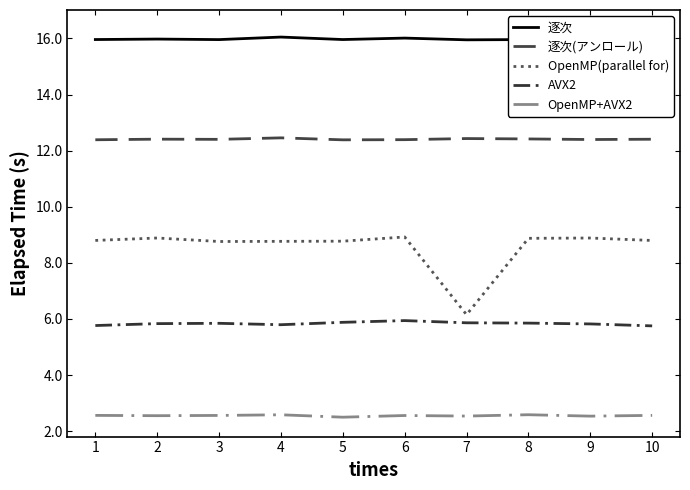

True or false: OpenMP(parallel for) and 逐次 intersect in this chart.

False